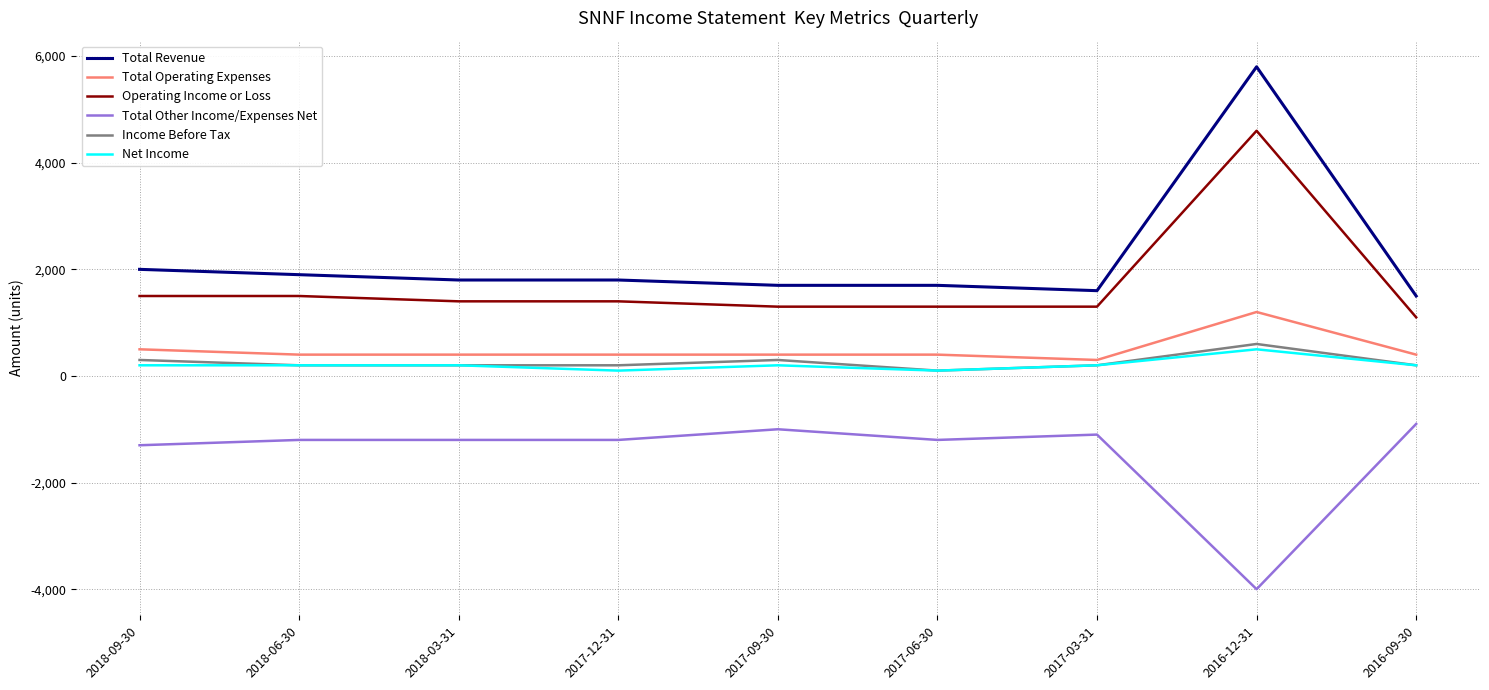

True or false: Operating Income or Loss and Net Income intersect in this chart.

False